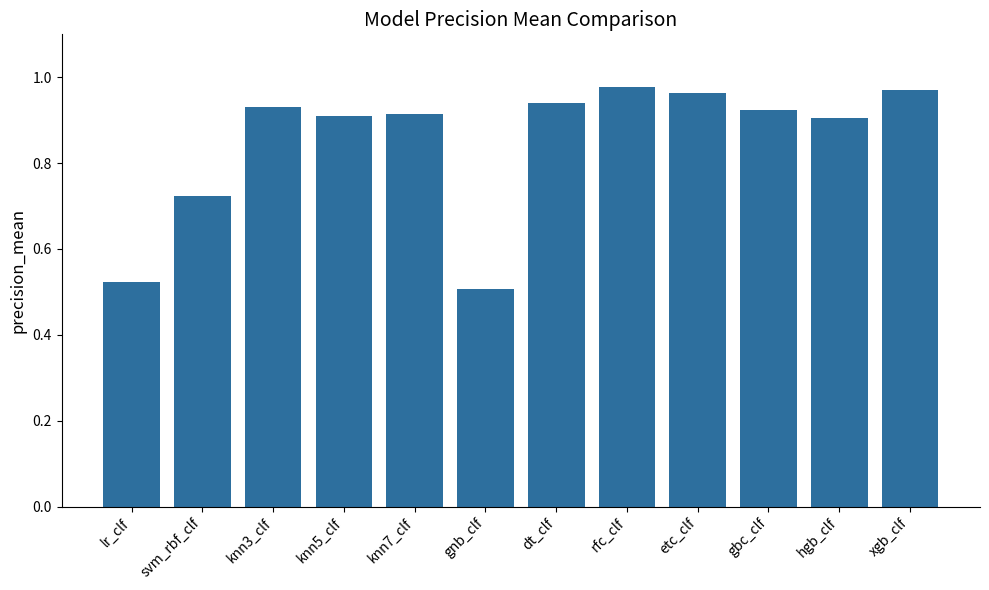

What position from the right is rfc_clf?

5